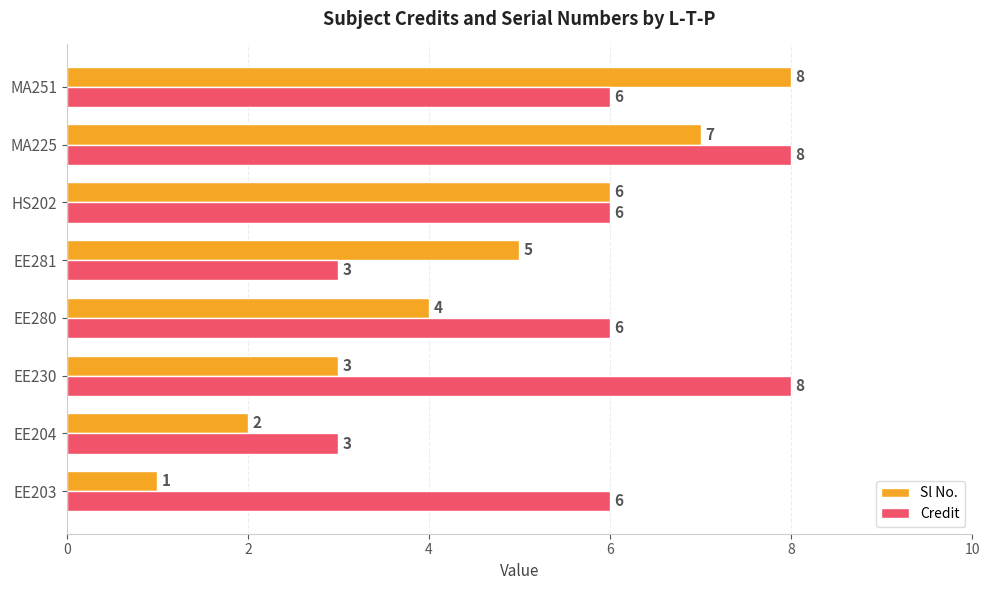

At how many categories does at least one series exceed 1?

8